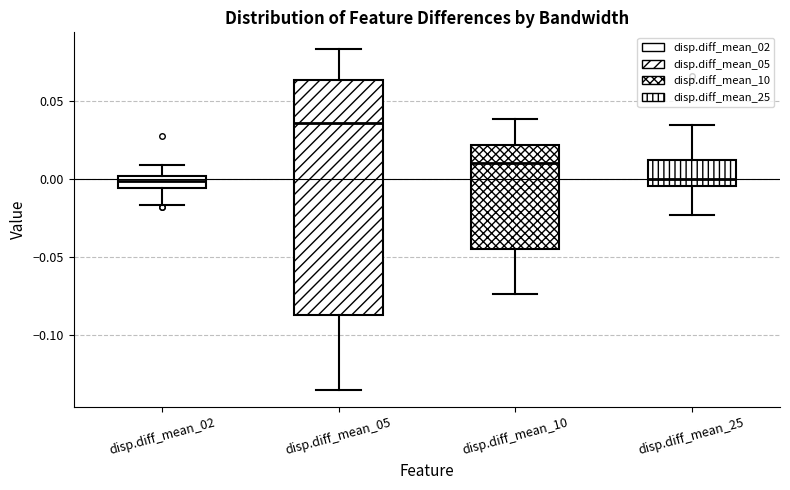

Reading left to right, transcribe this box plot: for each box, give where its median line is, the range the box spans, and where its two whiskers end, as read against the y-axis. The values are not printed on the chart, so give them approximately, as read against the axis.

disp.diff_mean_02: median 0.000 (inside the box), box -0.005 to 0.000, whiskers -0.015 to 0.010
disp.diff_mean_05: median 0.035, box -0.085 to 0.065, whiskers -0.135 to 0.085
disp.diff_mean_10: median 0.010, box -0.045 to 0.020, whiskers -0.075 to 0.040
disp.diff_mean_25: median 0.000, box -0.005 to 0.015, whiskers -0.025 to 0.035